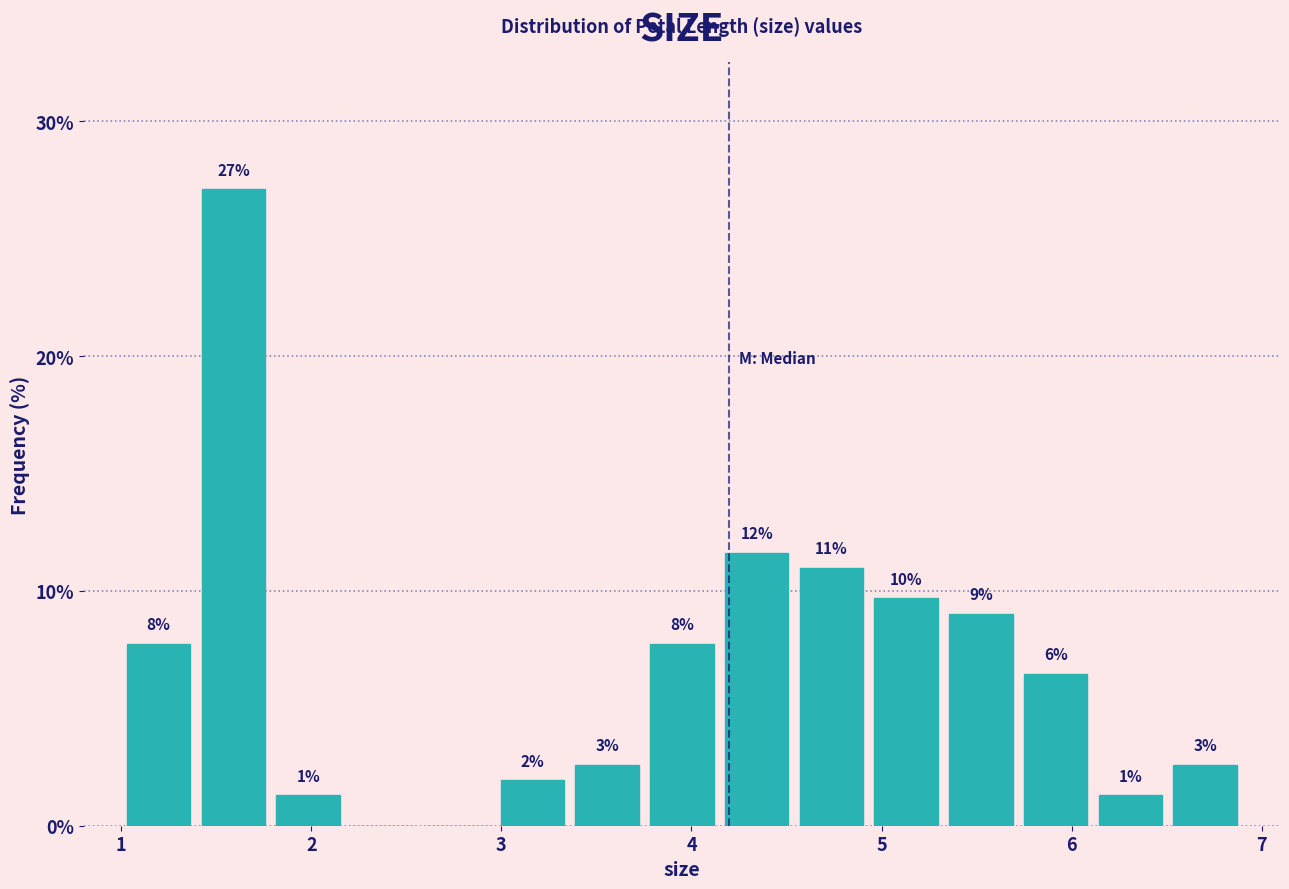

Around what value on the x-axis is the tallest bar? Give the approximate position of its centre, as read against the axis.

1.6